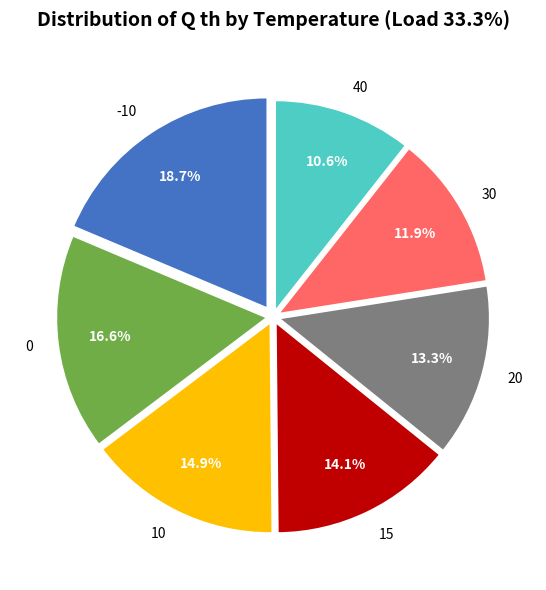

Do 20 and 10 together represent more than half of the pie?

No